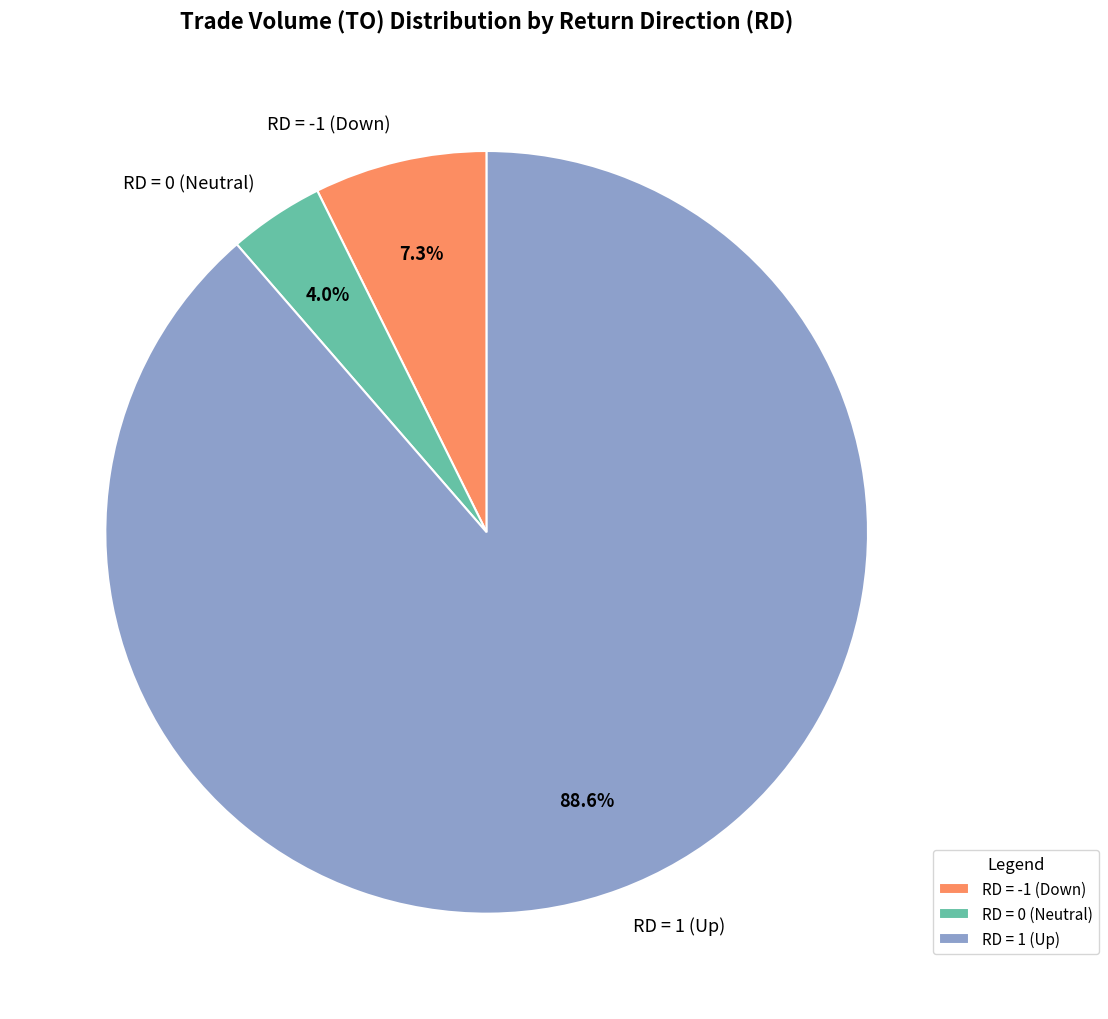

Between RD = -1 (Down) and RD = 0 (Neutral), which is larger?

RD = -1 (Down)